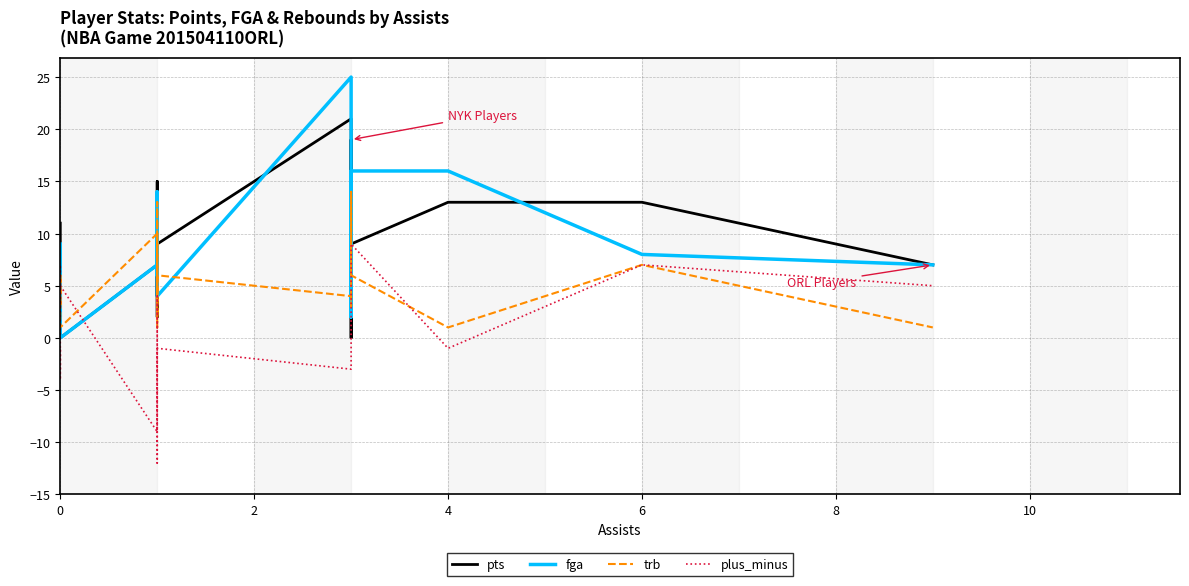

What is the difference between the maximum and second lowest values in the fga series?

23